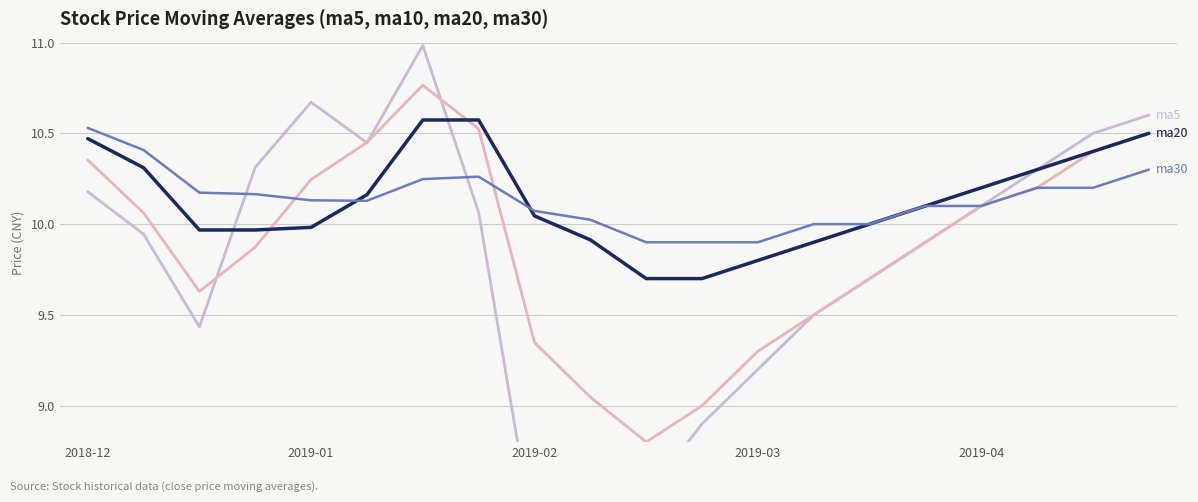

What is the greatest value displayed?

11.0